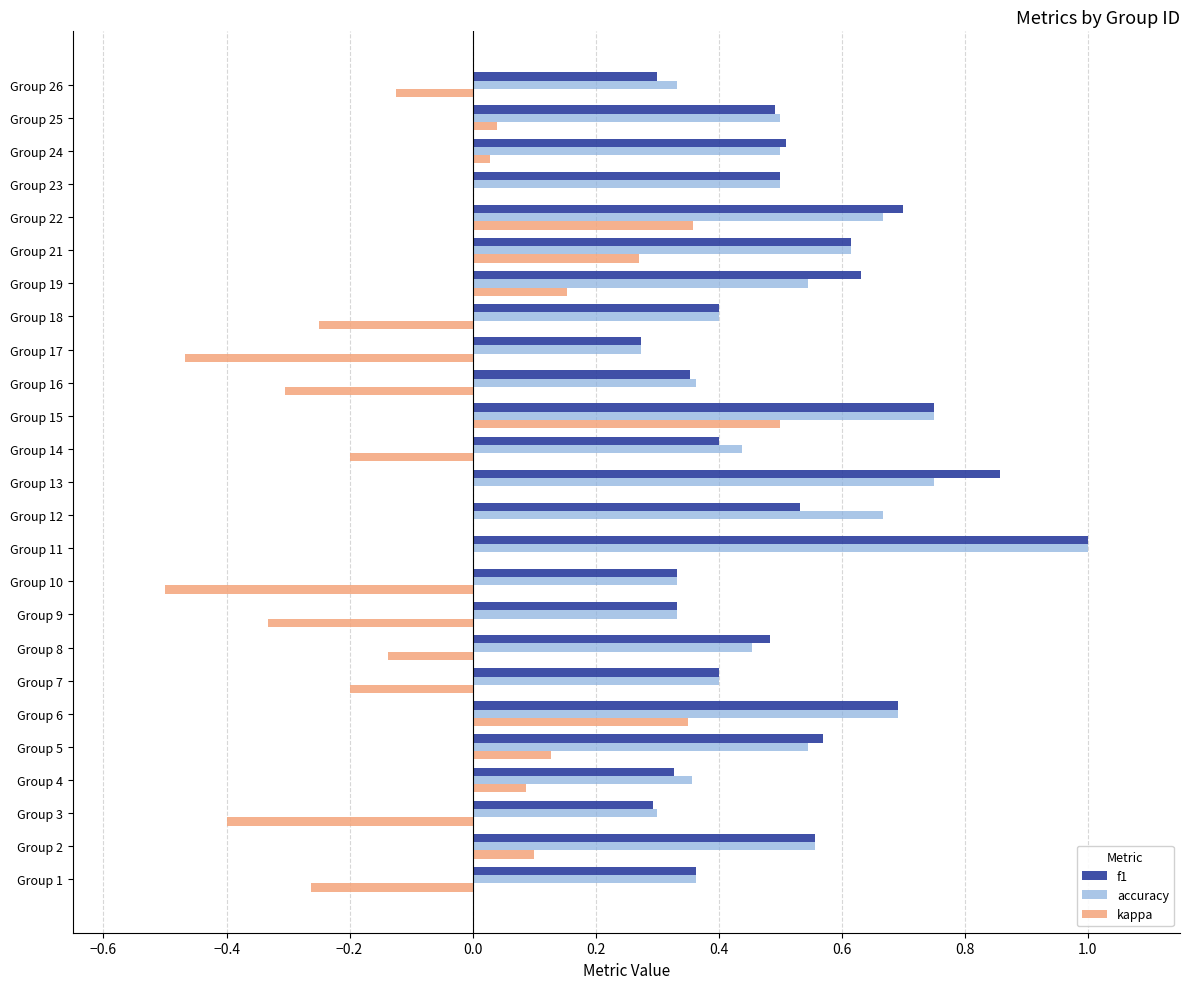

What is the total value across all series at Group 2?

1.2